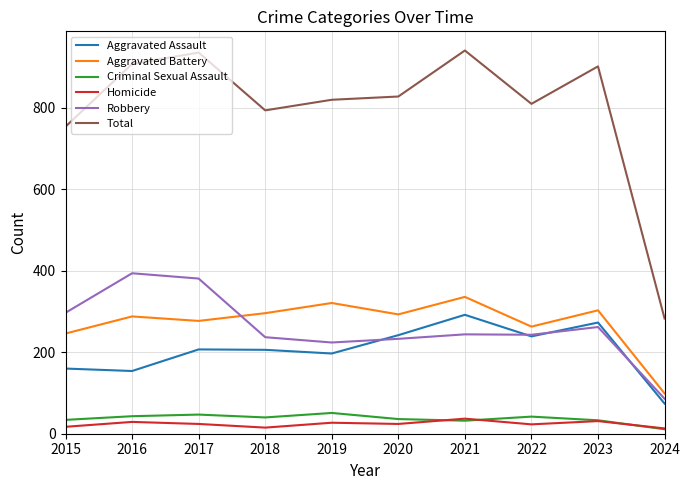

Is it true that Aggravated Battery equals 393 at 2018?

False